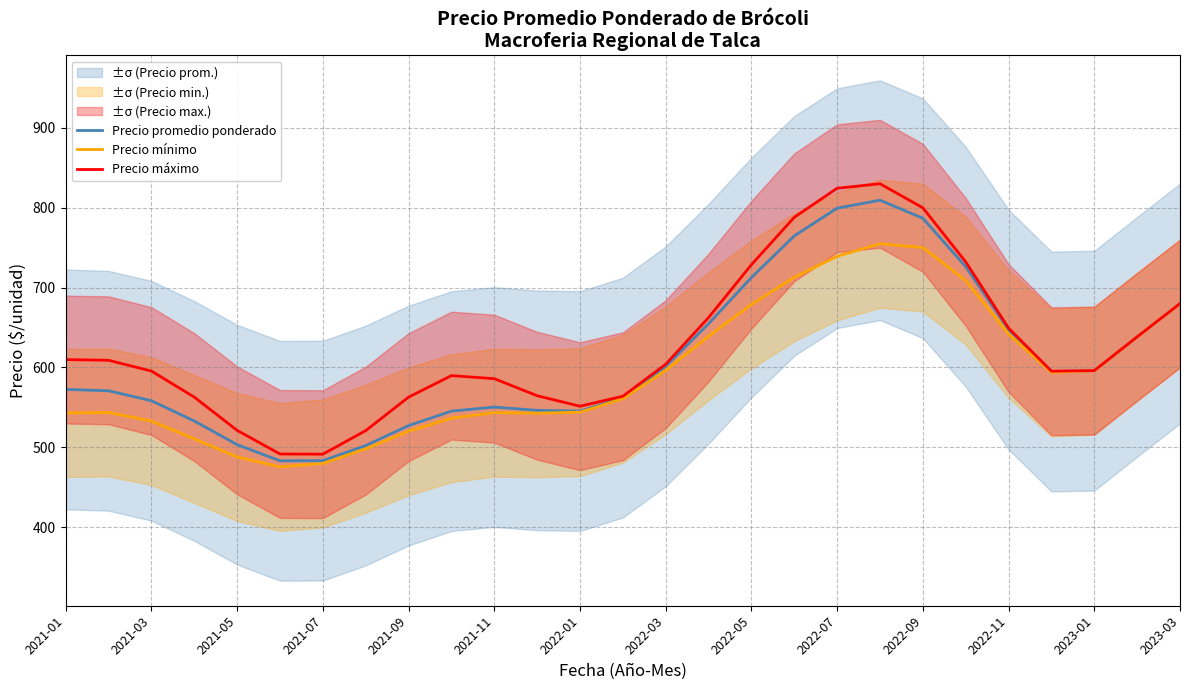

Is the value of Precio promedio ponderado at 2022-07 greater than the value of Precio máximo at 2021-07?

Yes